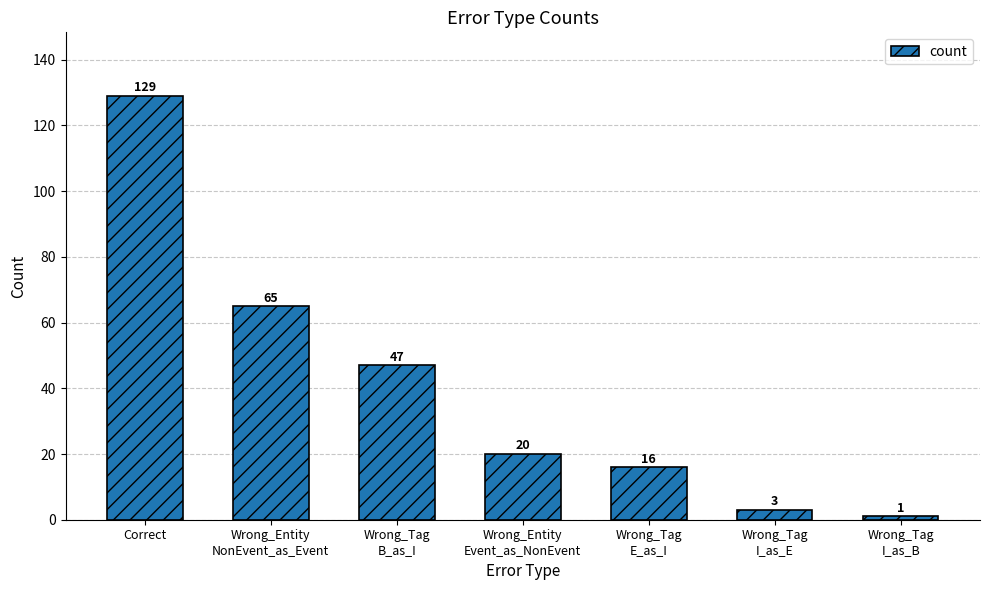

List the labels in order of value, largest first.

Correct, Wrong_Entity
NonEvent_as_Event, Wrong_Tag
B_as_I, Wrong_Entity
Event_as_NonEvent, Wrong_Tag
E_as_I, Wrong_Tag
I_as_E, Wrong_Tag
I_as_B